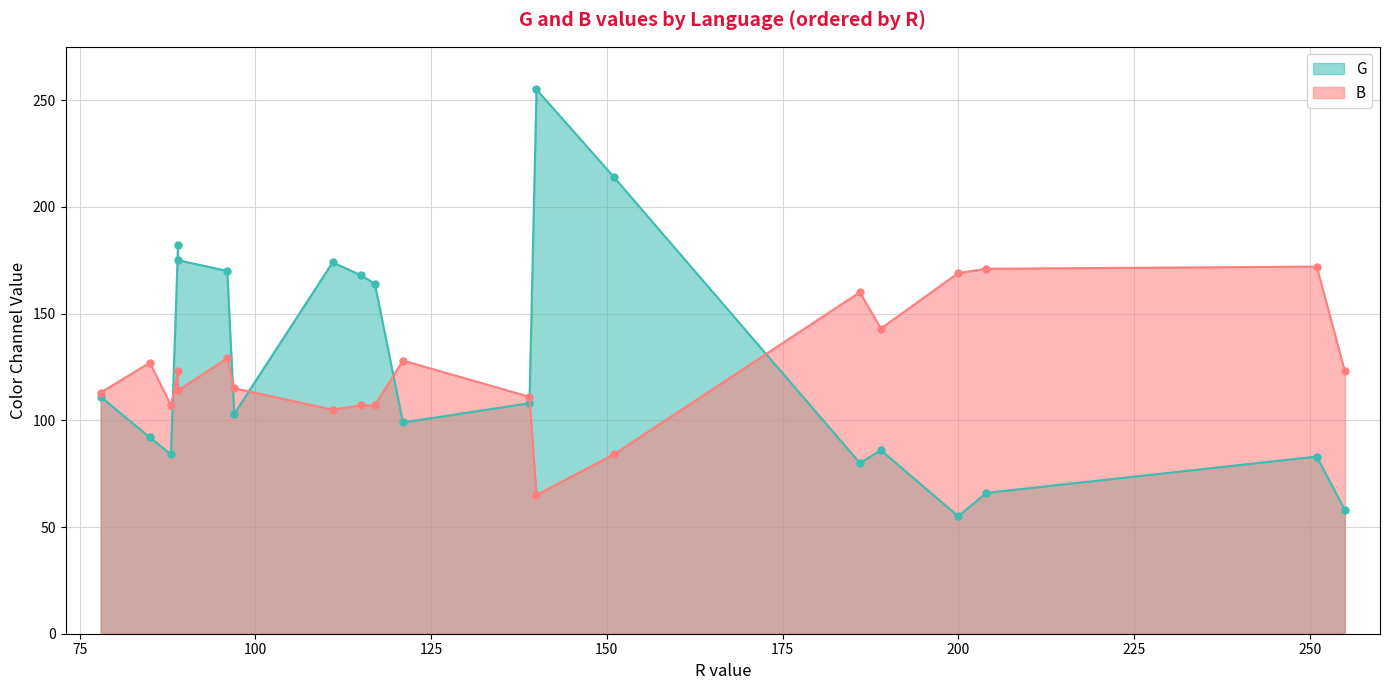

How many data points does each series have?

20